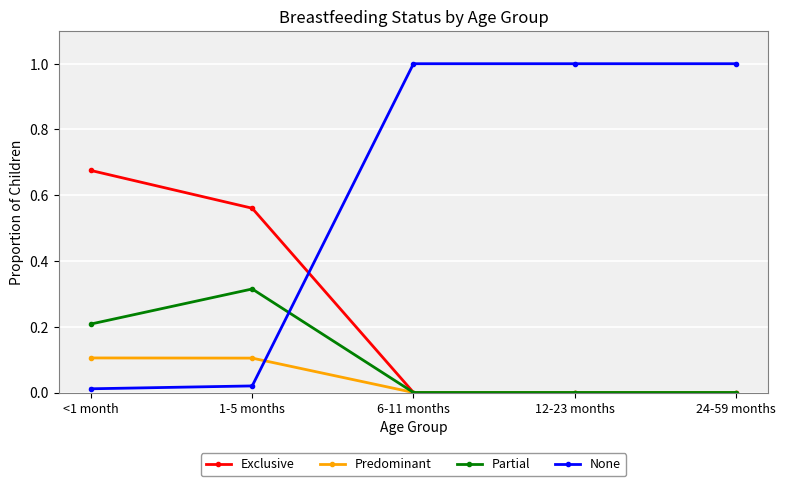

Between 1-5 months and 24-59 months, which series saw the biggest shift?

None